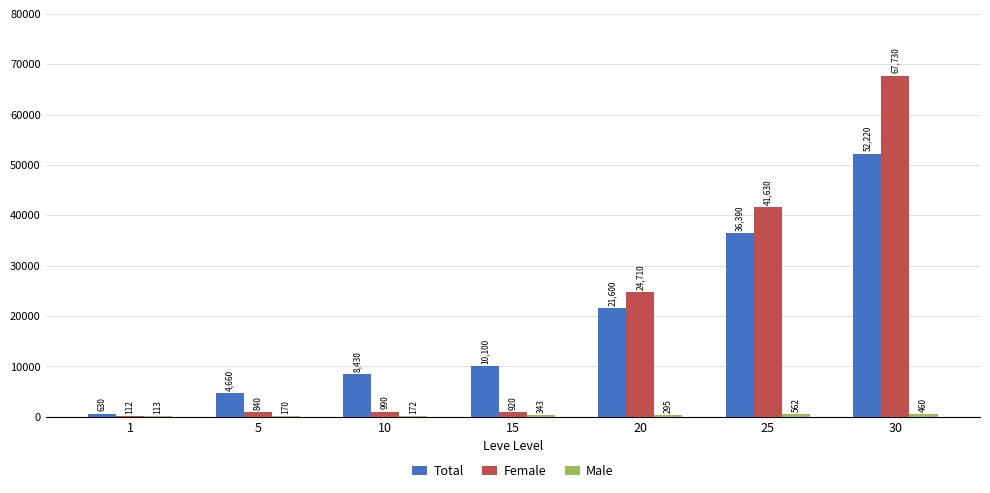

Between 1 and 25, which series saw the biggest shift?

Female